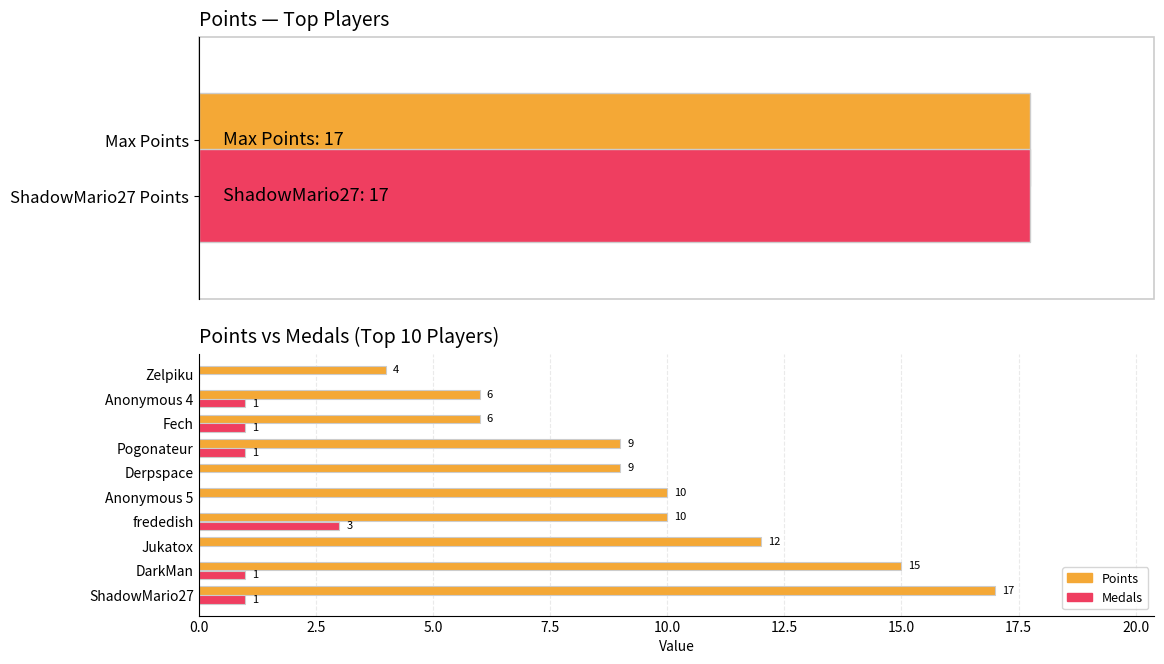

Is the value of Points at 15.0 greater than the value of Medals at 0.0?

Yes